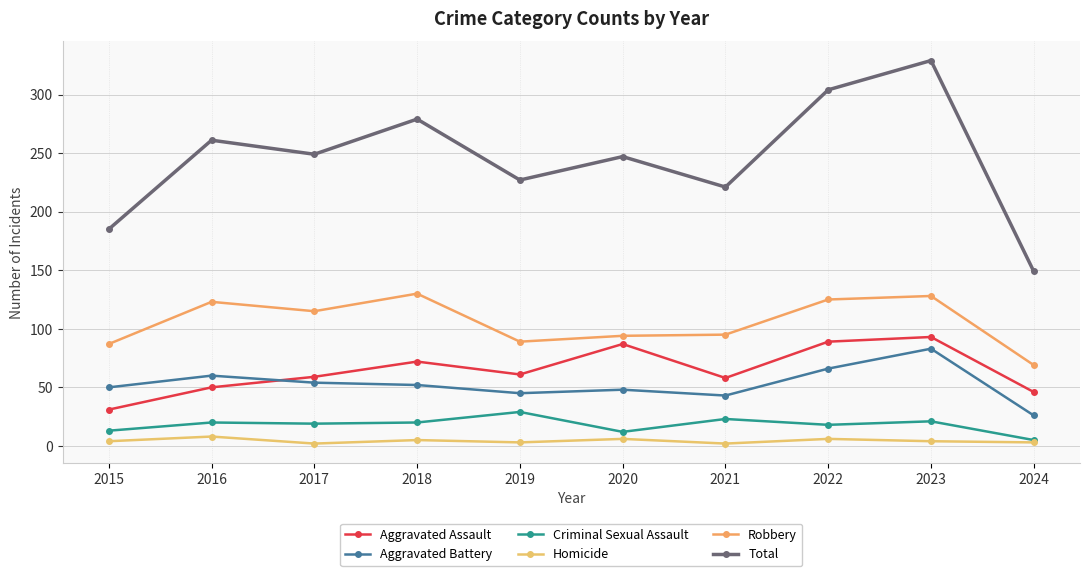

How many data points does each series have?

10